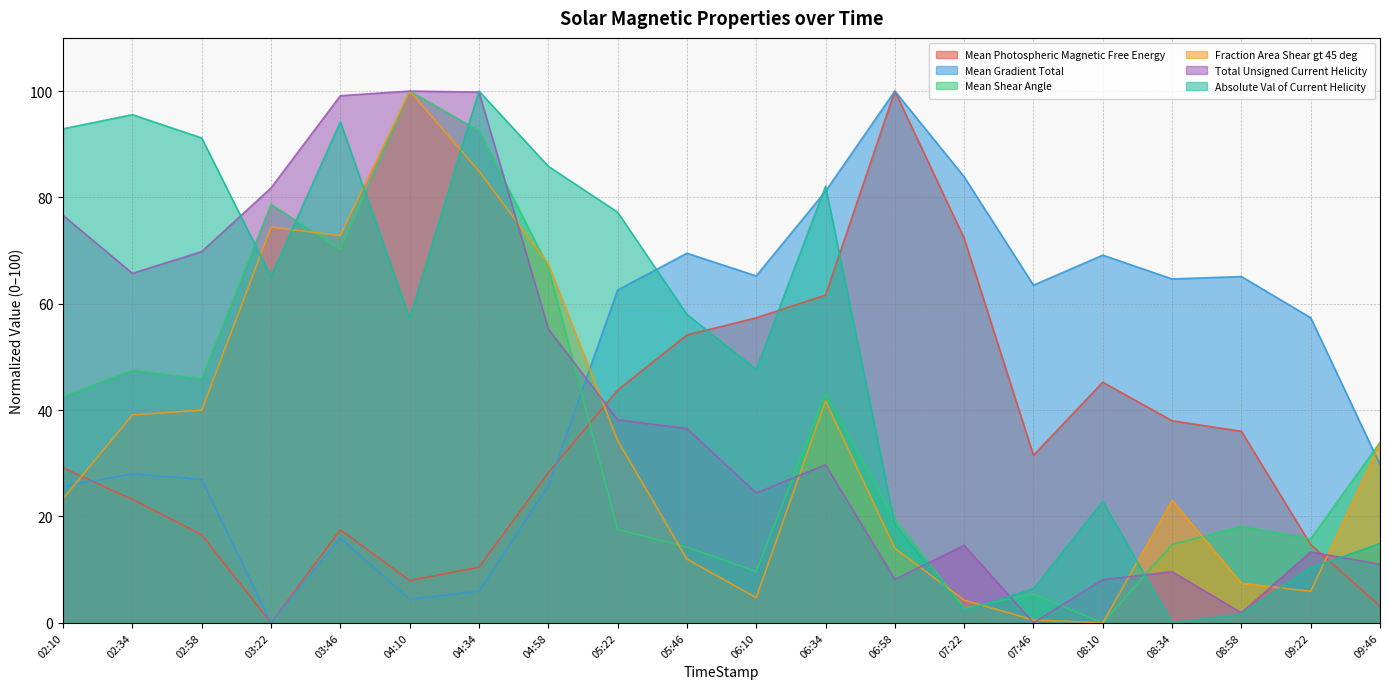

What is the label of the 6th point from the left?

04:10